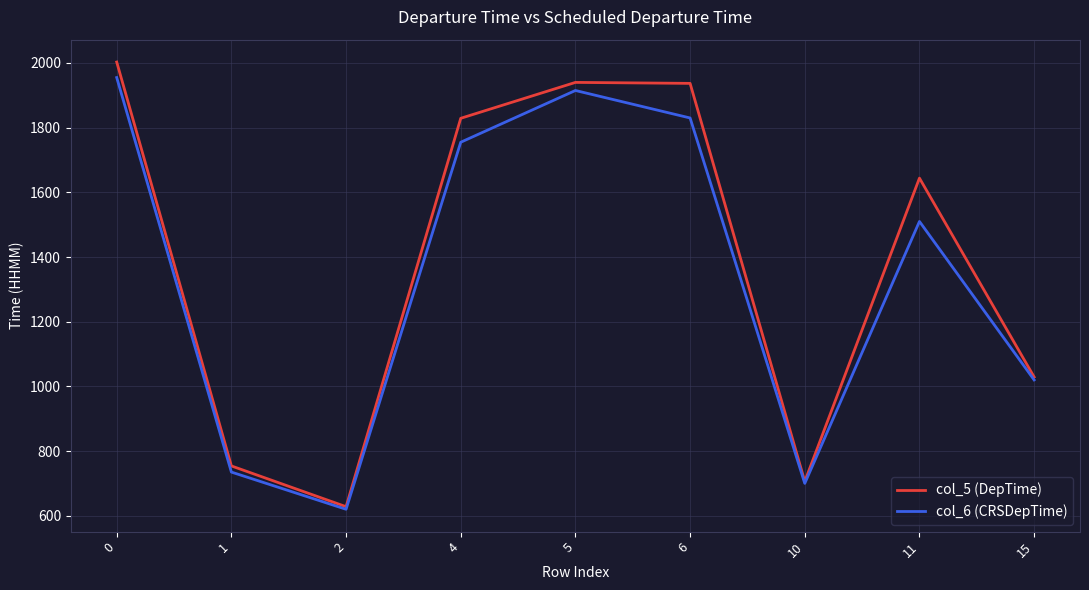

True or false: col_6 (CRSDepTime) has a value of 1955 at 0.

True